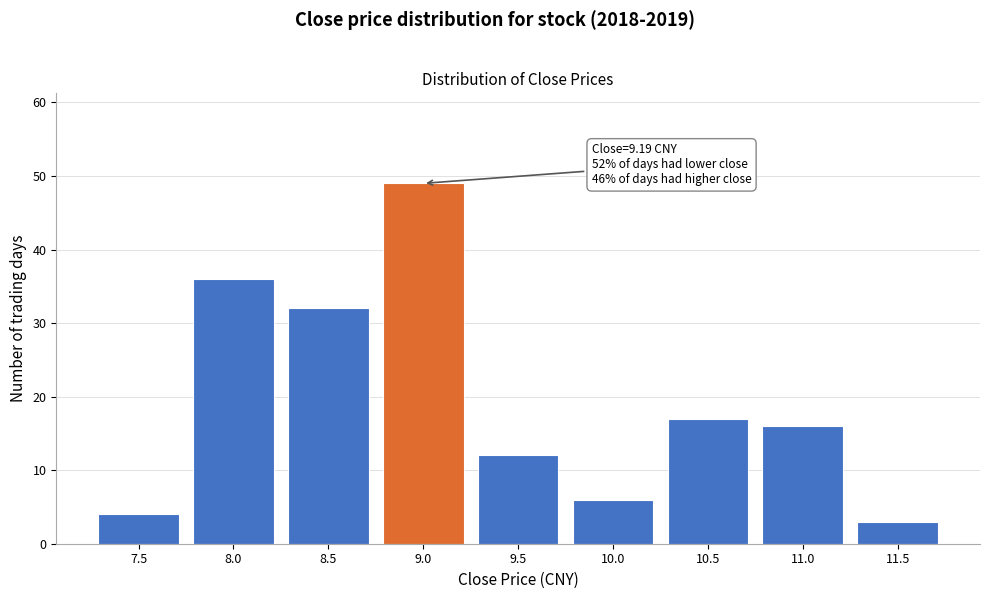

Reading left to right, extract all data points from this chart.

7.5=4	8.0=36	8.5=32	9.0=49	9.5=12	10.0=6	10.5=17	11.0=16	11.5=3